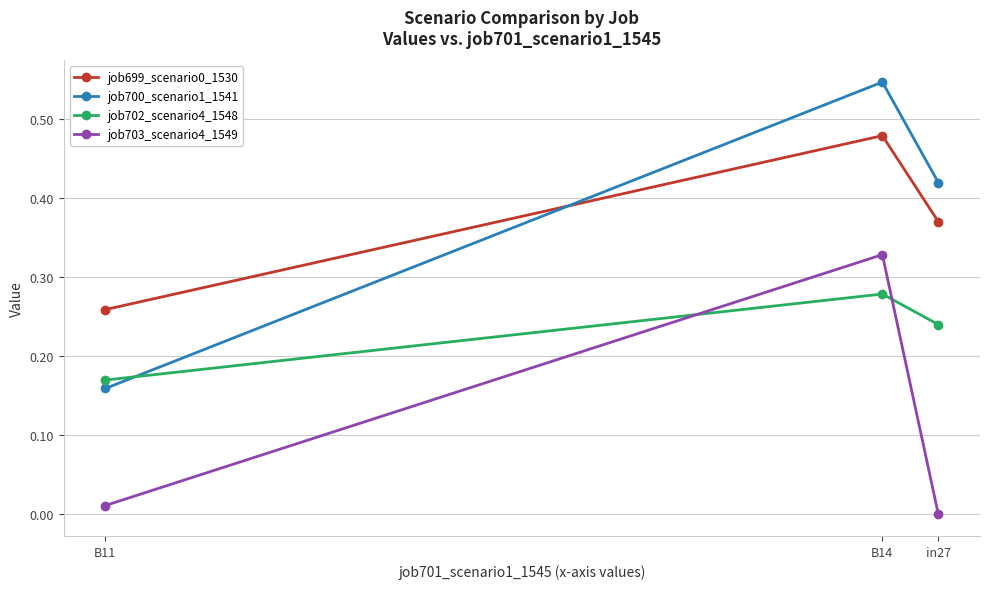

Which category has the lowest value across all series?

in27